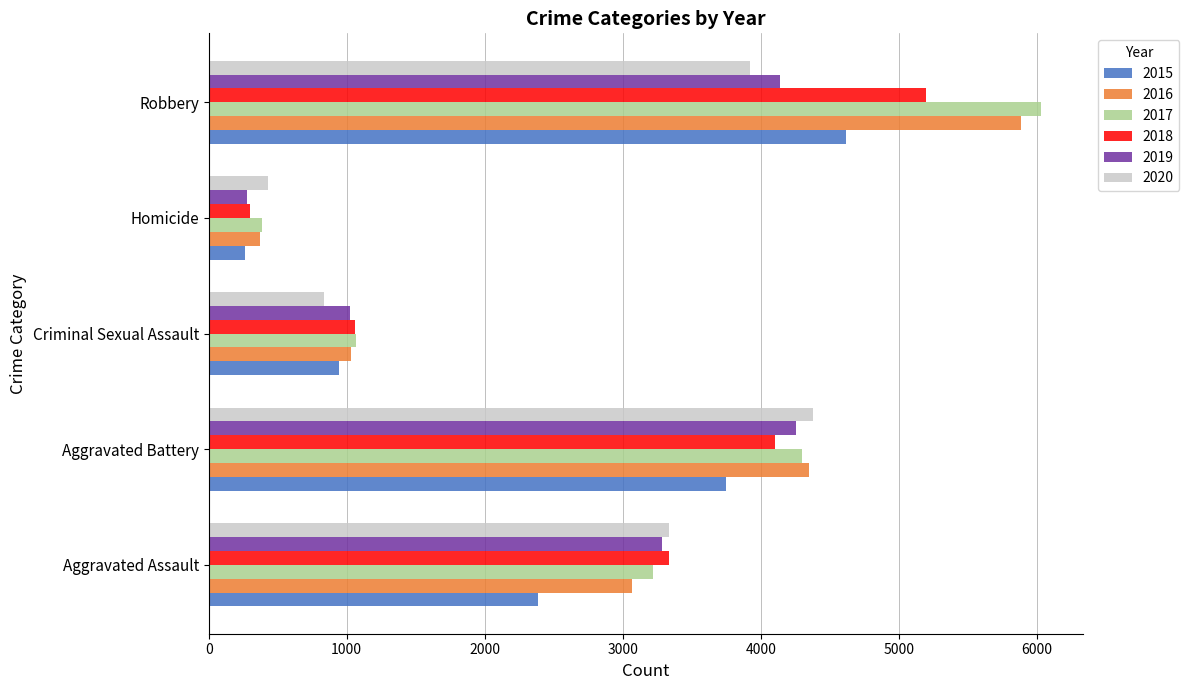

Rank the categories by 2017 value from highest to lowest.

Robbery, Aggravated Battery, Aggravated Assault, Criminal Sexual Assault, Homicide